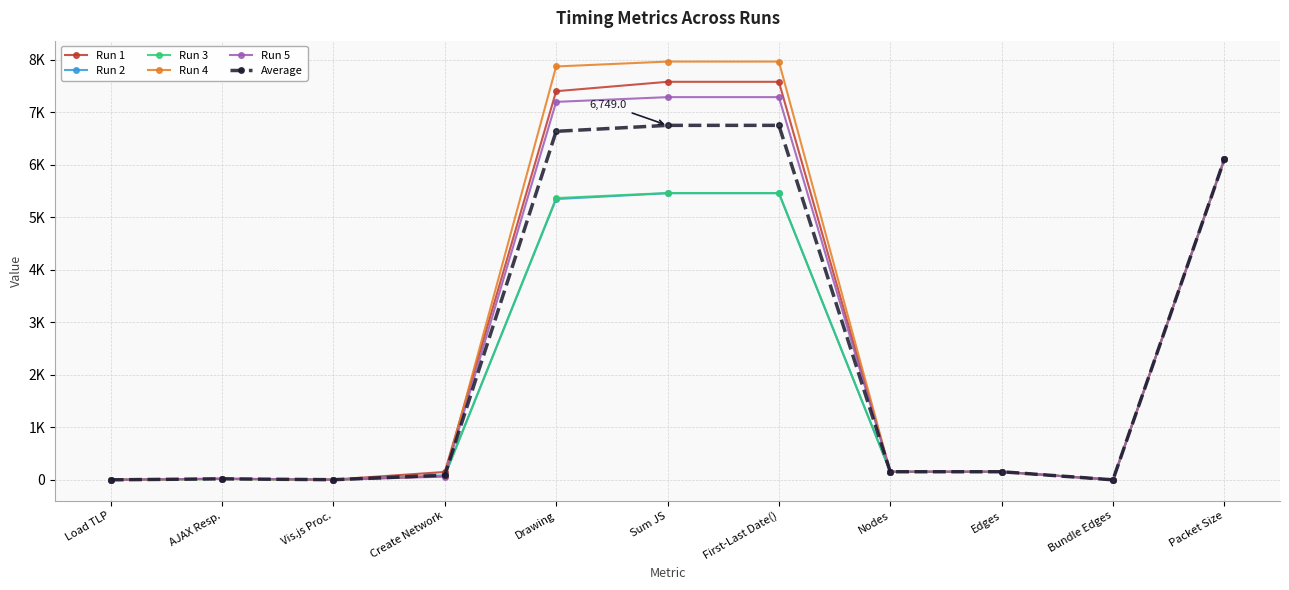

Is this an area chart (filled region under the line)?

No